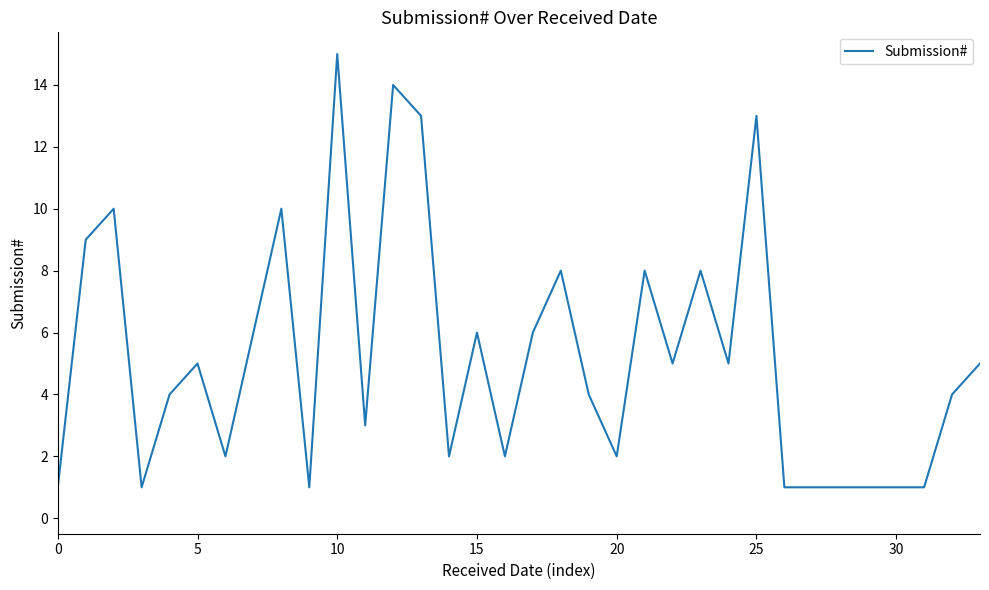

Reading right to left, list all the values displayed in this chart.

5	4	1	1	1	1	1	1	13	5	8	5	8	2	4	8	6	2	6	2	13	14	3	15	1	10	6	2	5	4	1	10	9	1